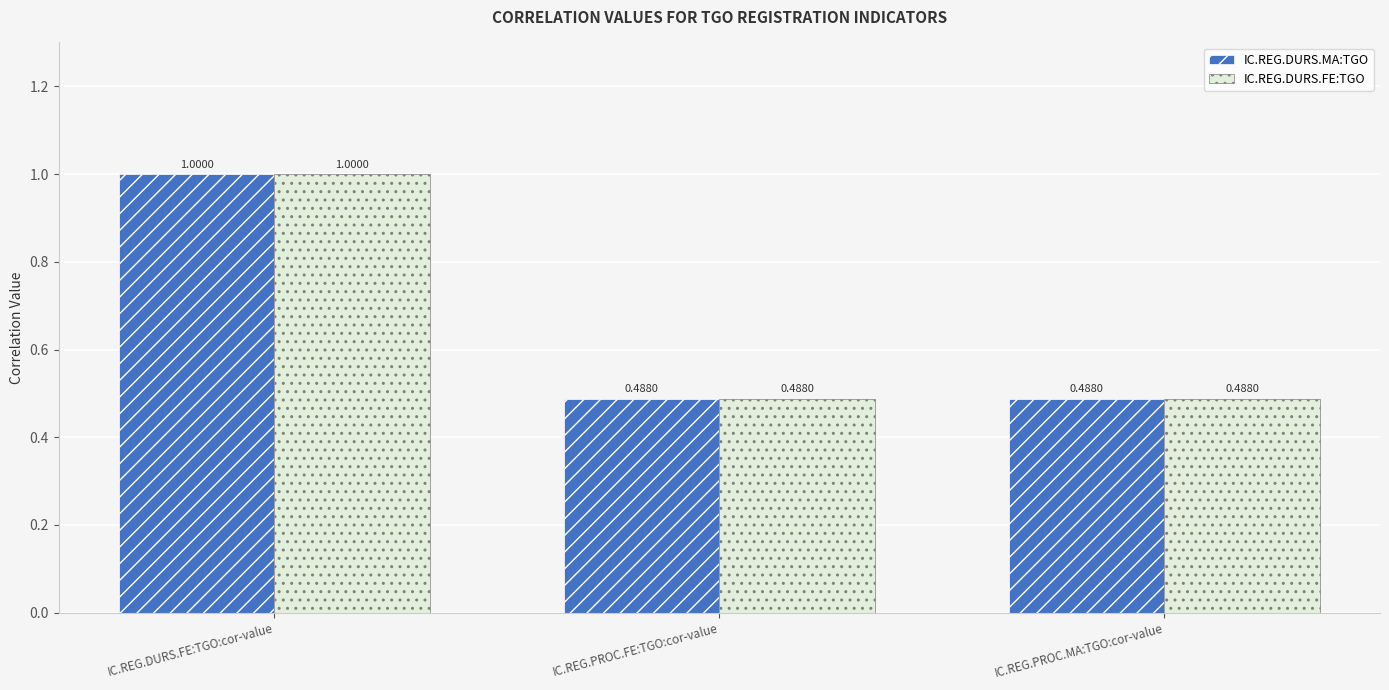

What are all the series names shown in the legend?

IC.REG.DURS.MA:TGO, IC.REG.DURS.FE:TGO